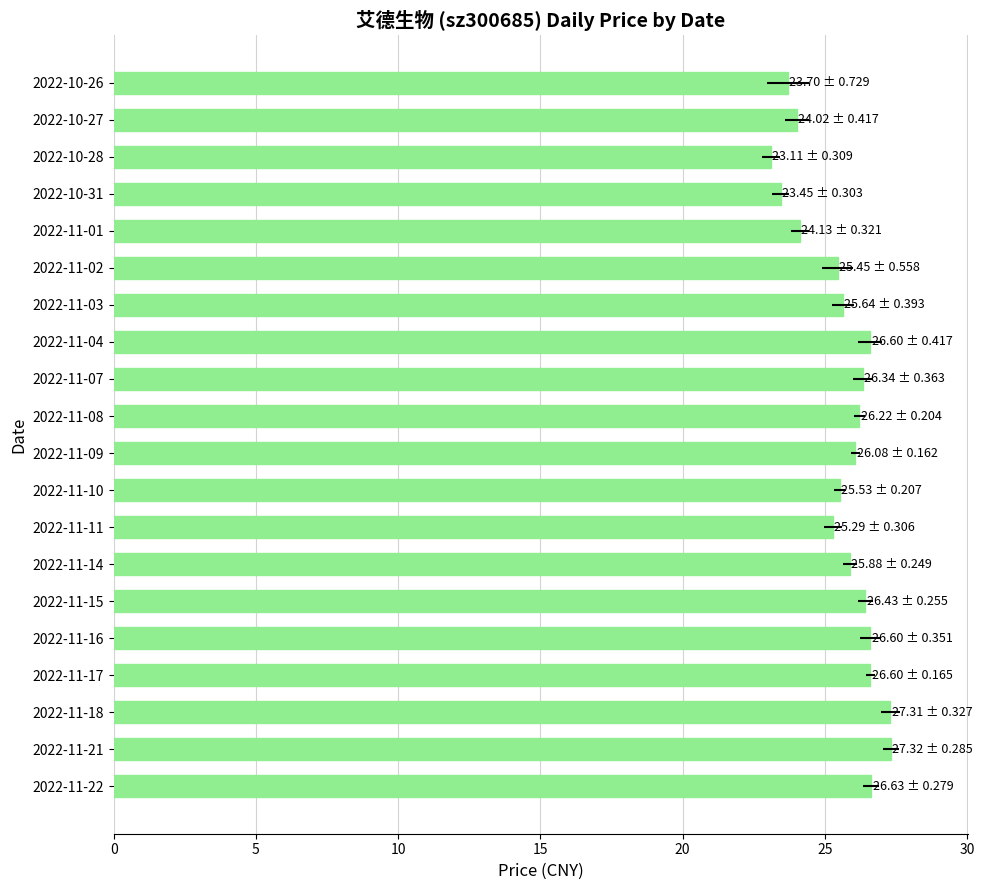

What is the value of the 17th bar from the left?

23.4